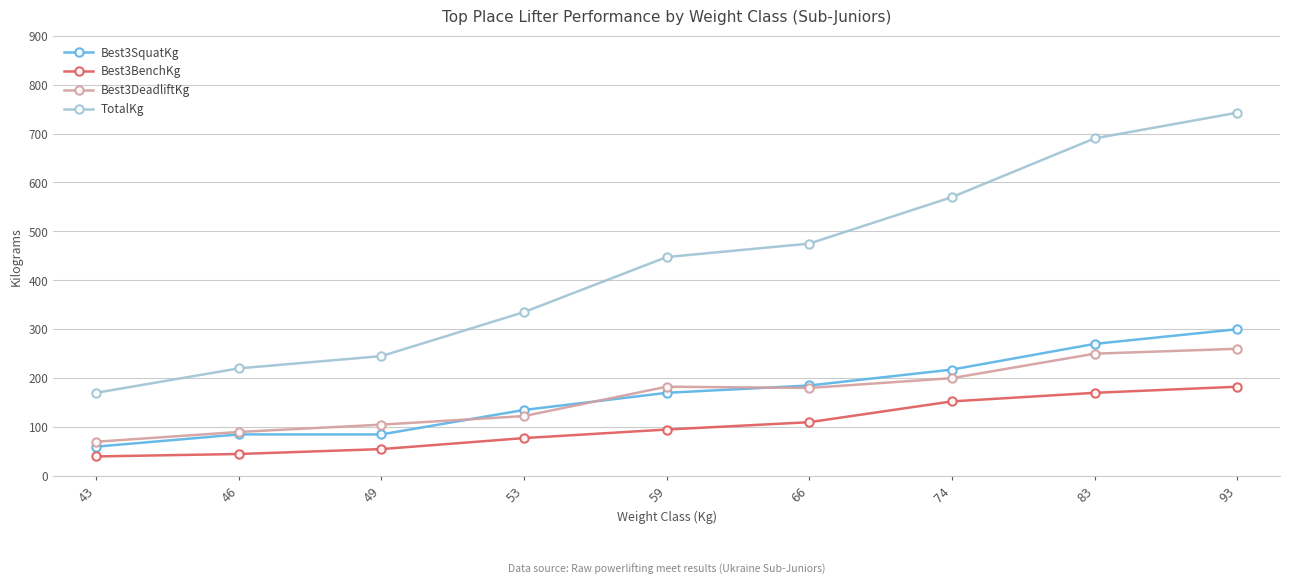

What are all the series names shown in the legend?

Best3SquatKg, Best3BenchKg, Best3DeadliftKg, TotalKg